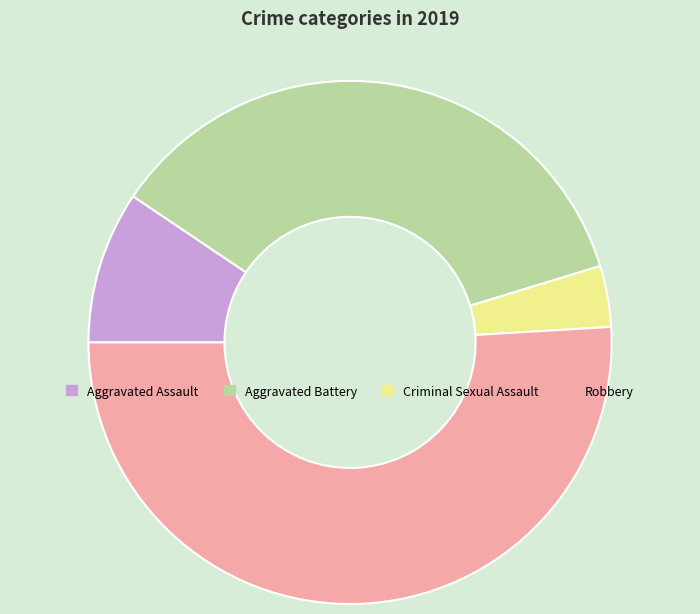

How many slices are in this pie chart?

4